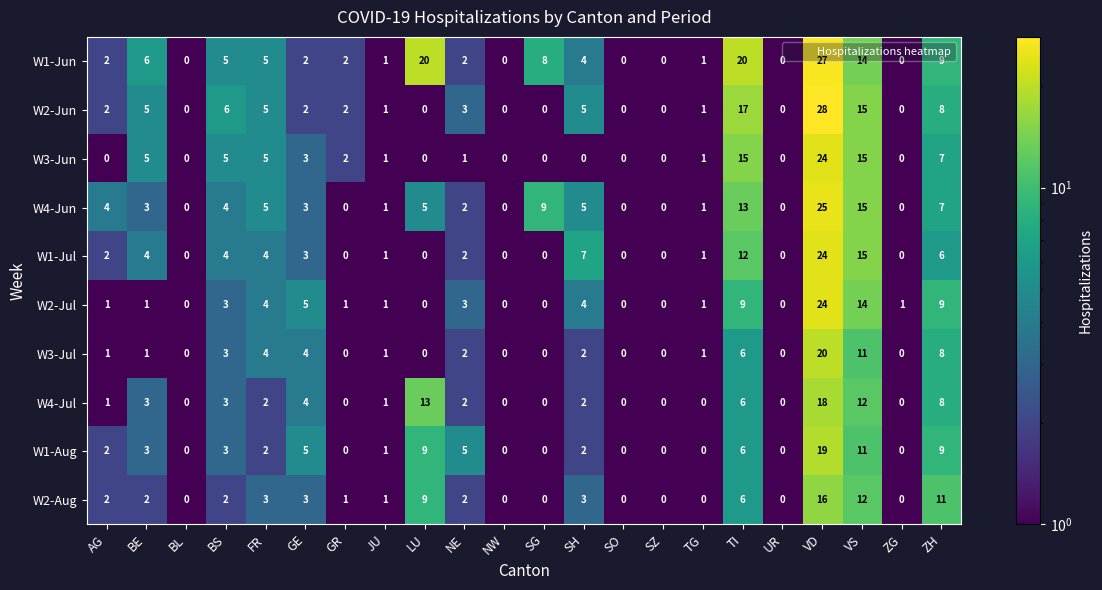

Is it true that W3-Jul equals 4 at TI?

False